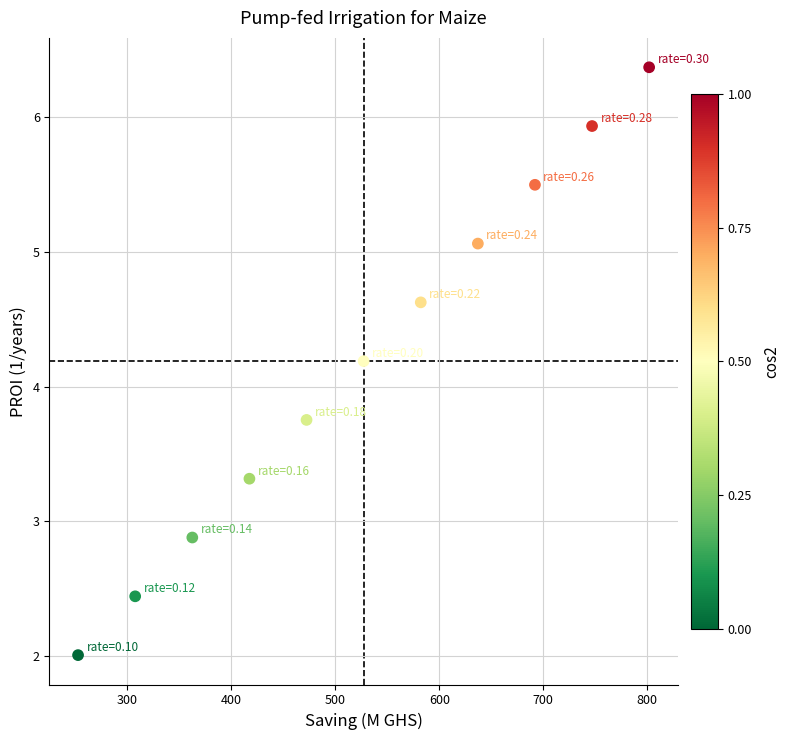

What Y value in the scatter plot is closest to 4?

4.2